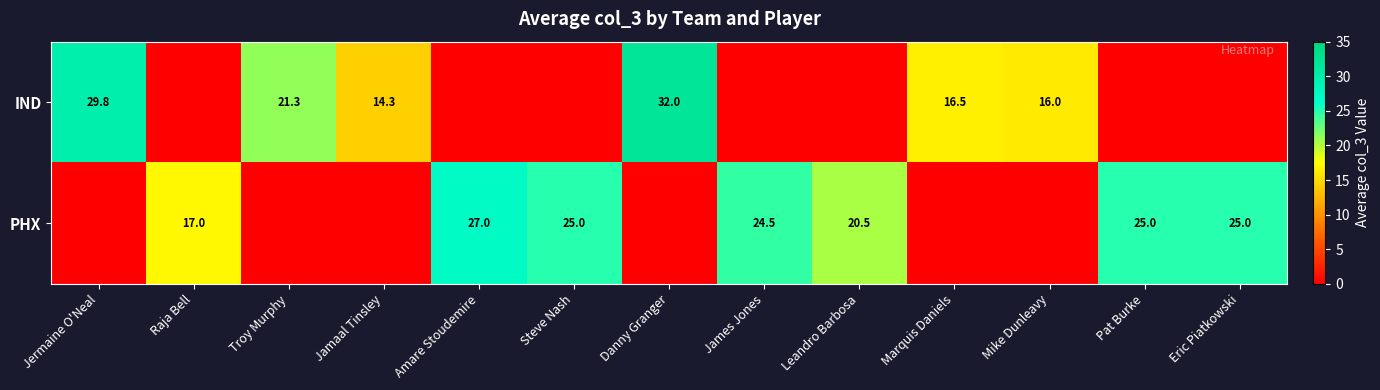

Which has a higher value, Eric Piatkowski or Danny Granger?

Danny Granger